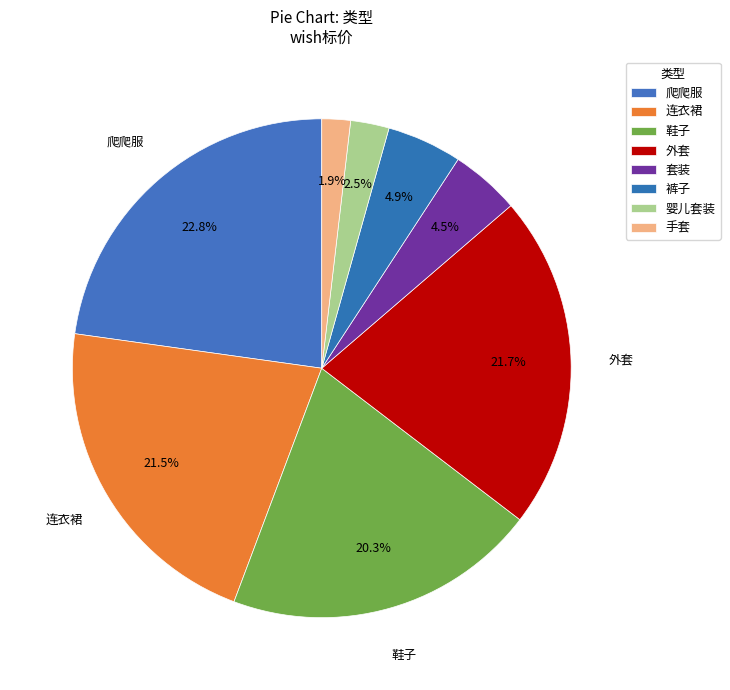

How many slices are in this pie chart?

8